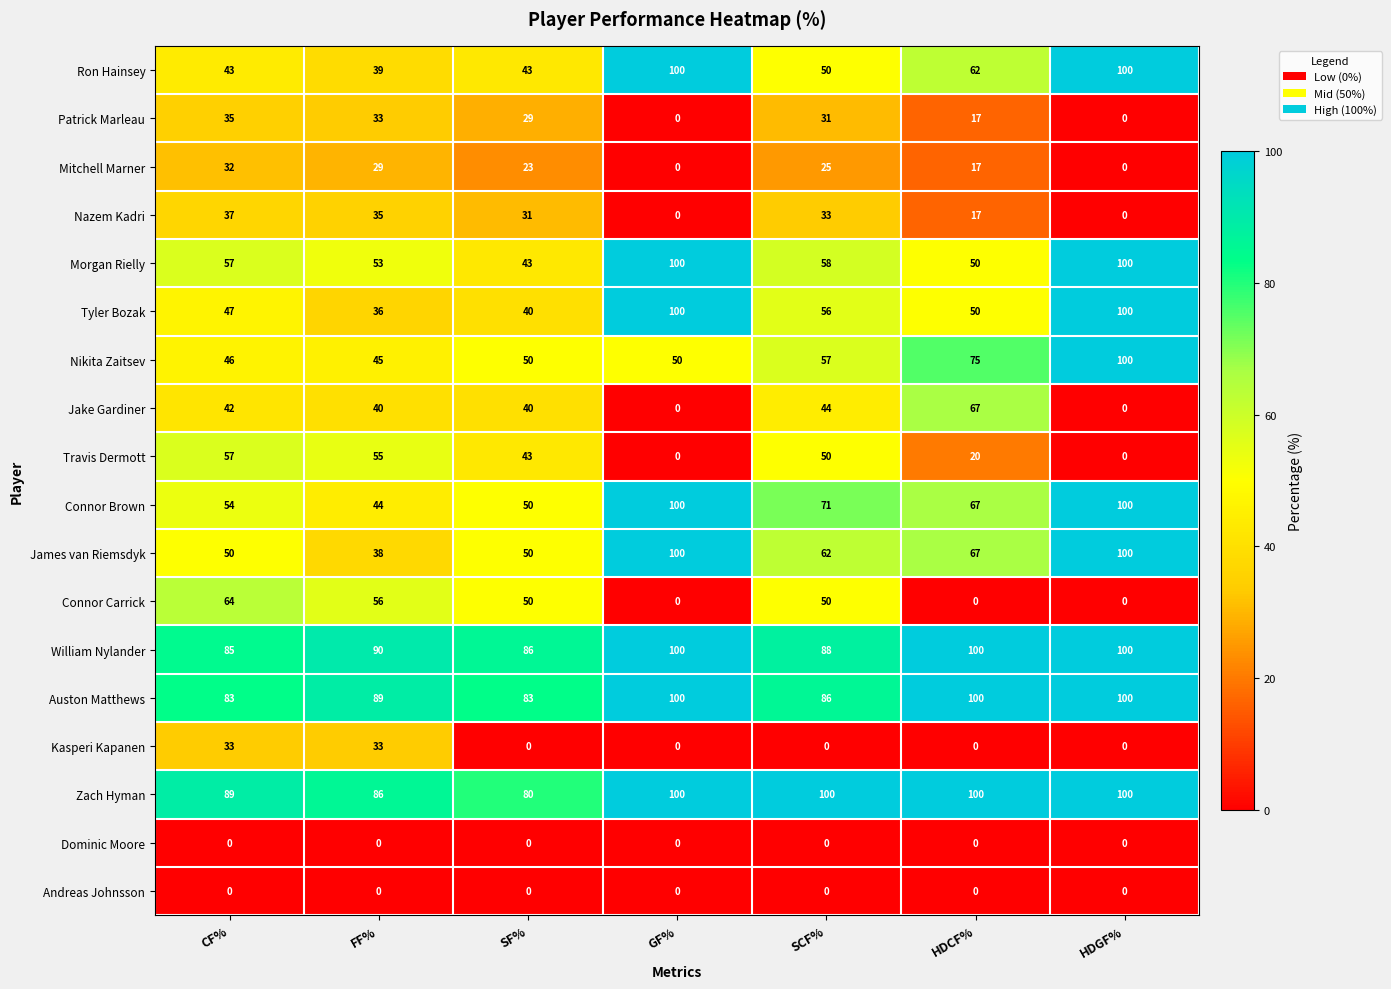

True or false: Morgan Rielly has a value of 53 at HDGF%.

False